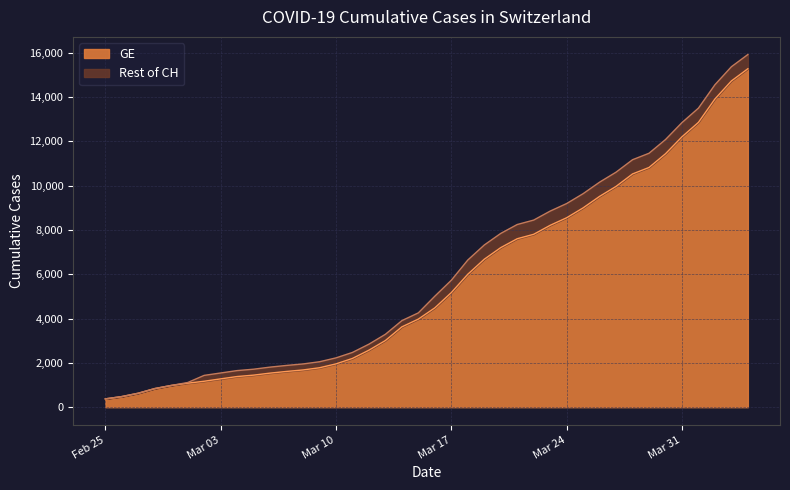

What is the difference between the maximum and minimum values in the GE series?

14909